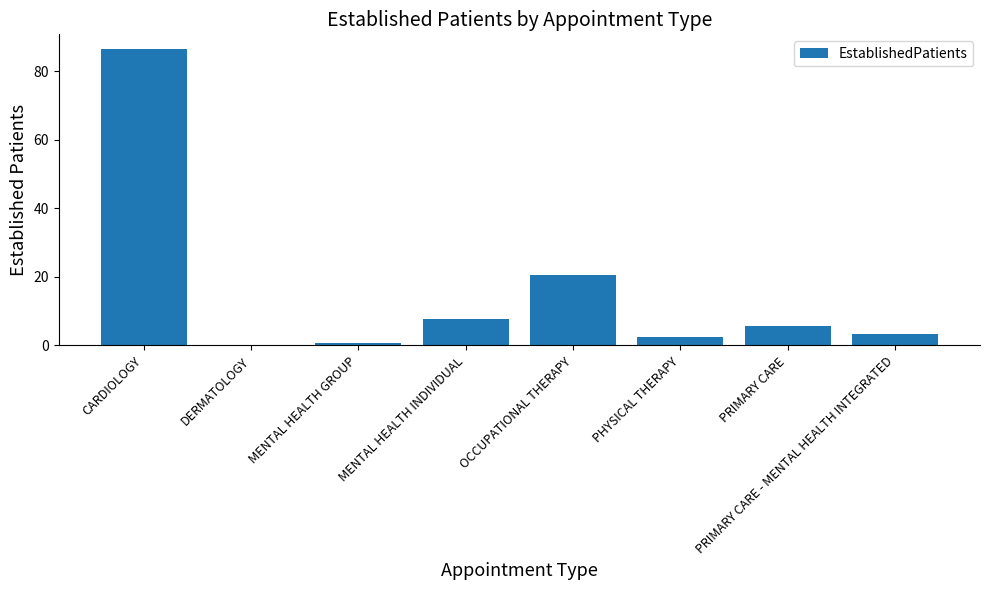

Reading left to right, what are all the values shown in this chart?

CARDIOLOGY=86.5	DERMATOLOGY=0.0	MENTAL HEALTH GROUP=0.7	MENTAL HEALTH INDIVIDUAL=7.8	OCCUPATIONAL THERAPY=20.7	PHYSICAL THERAPY=2.4	PRIMARY CARE=5.6	PRIMARY CARE - MENTAL HEALTH INTEGRATED=3.3